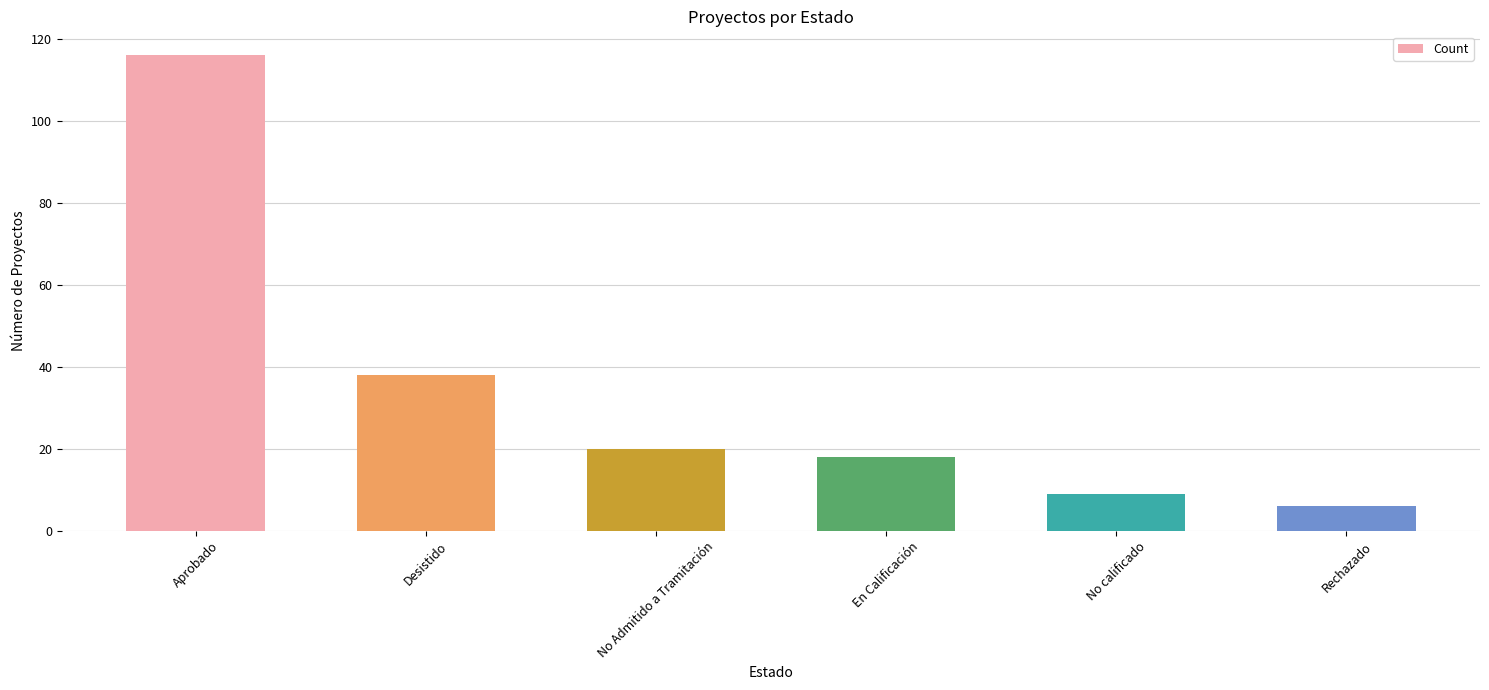

Which label corresponds to the largest value in the chart?

Aprobado